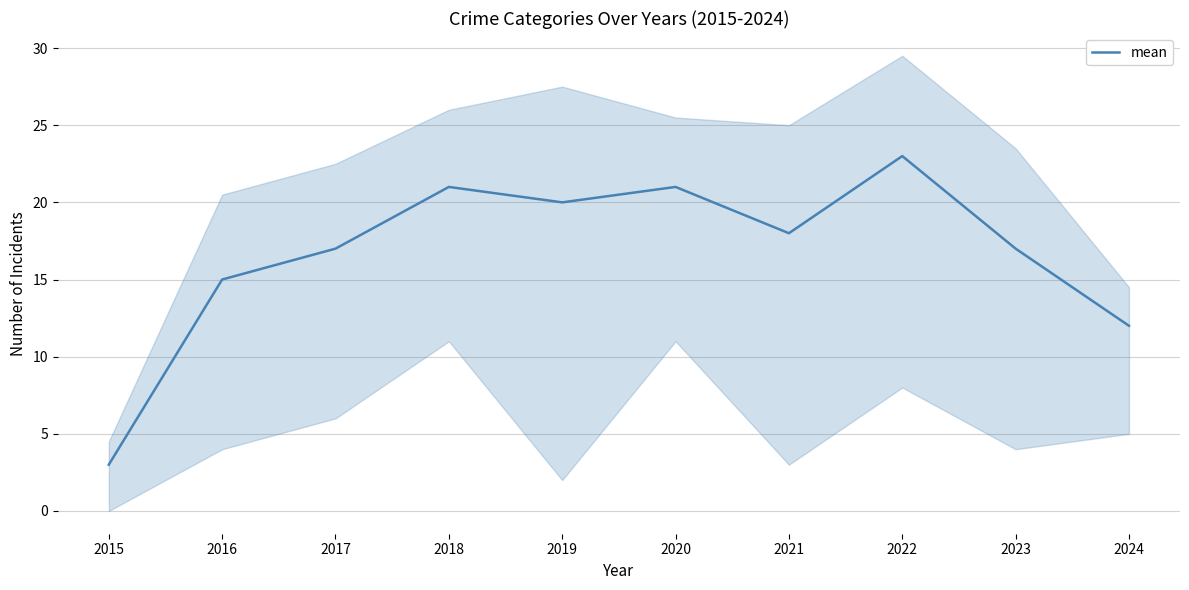

List the labels in order of value, largest first.

2022, 2018, 2020, 2019, 2021, 2017, 2023, 2016, 2024, 2015